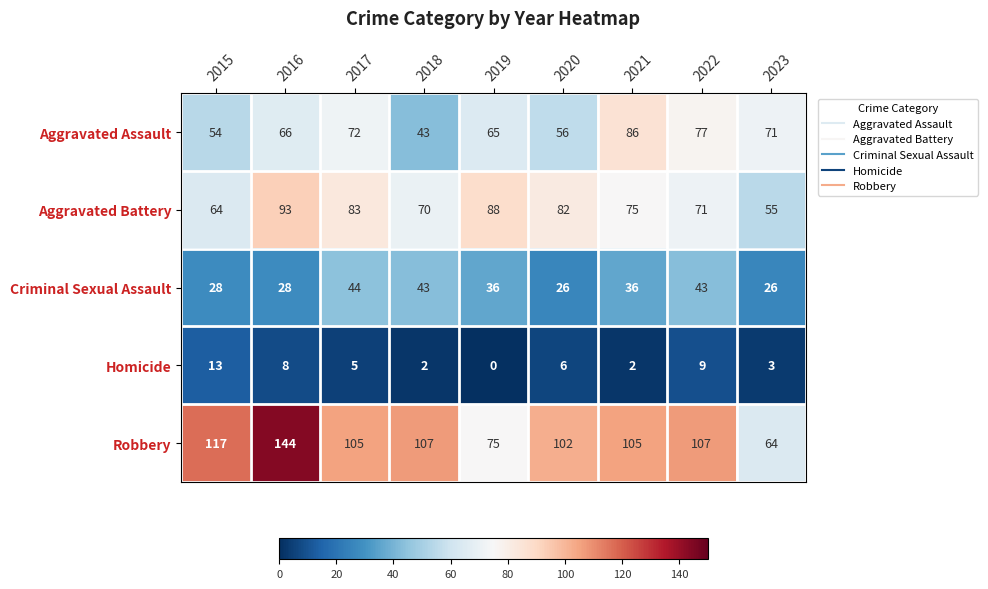

Is it true that Homicide equals 1 at 2023?

False